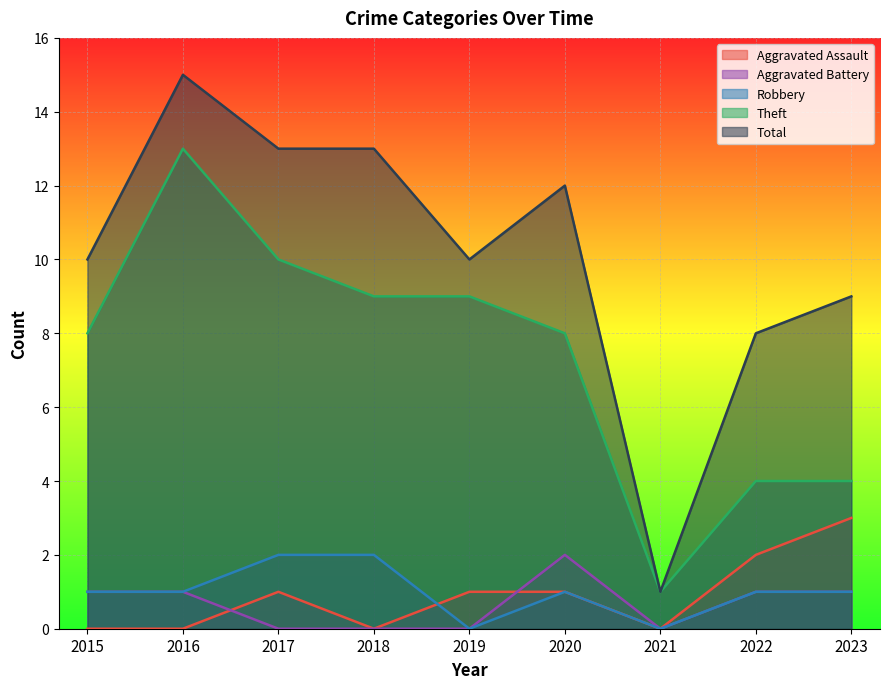

True or false: Theft and Robbery intersect in this chart.

False